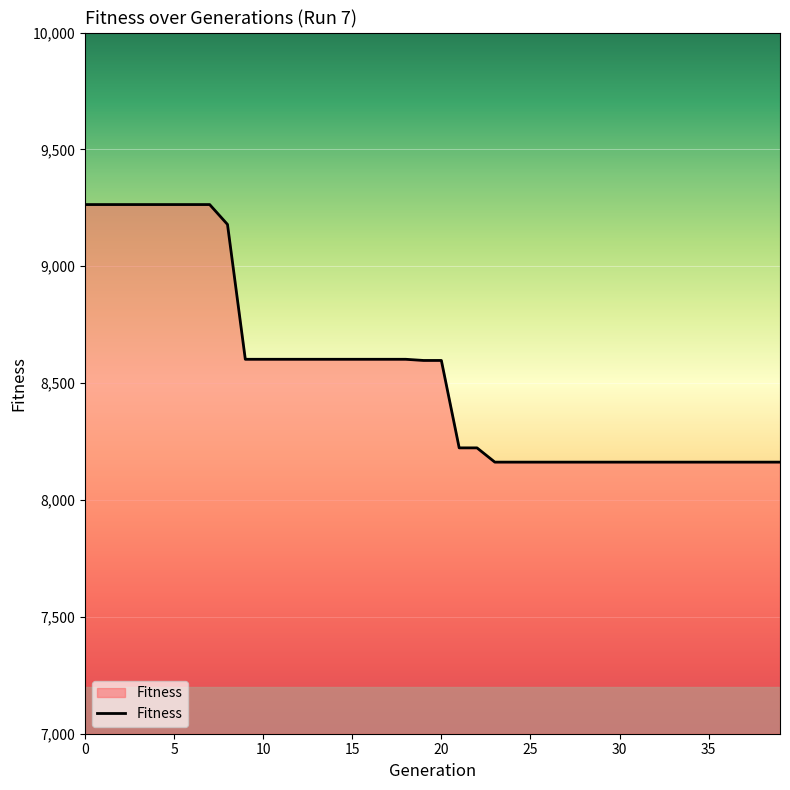

What is the difference between the maximum and minimum values?

1102